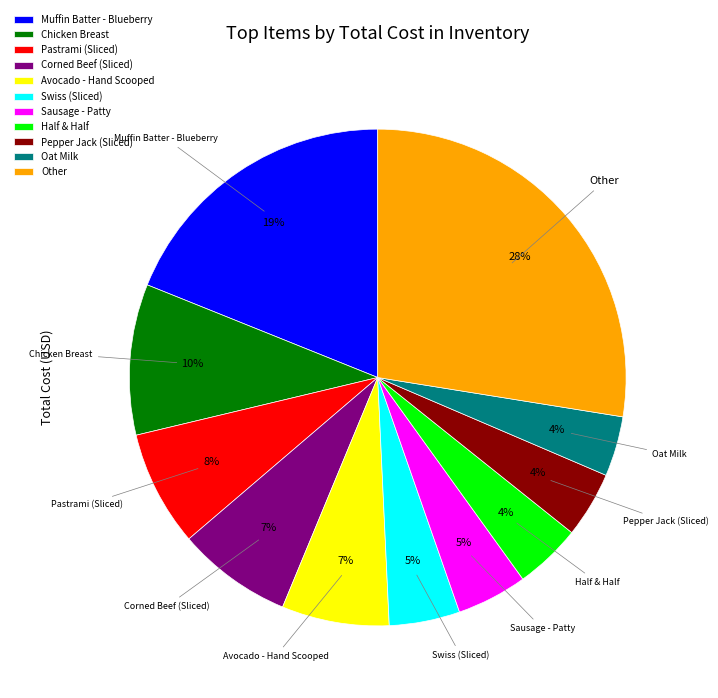

Count the number of slices in the pie.

11